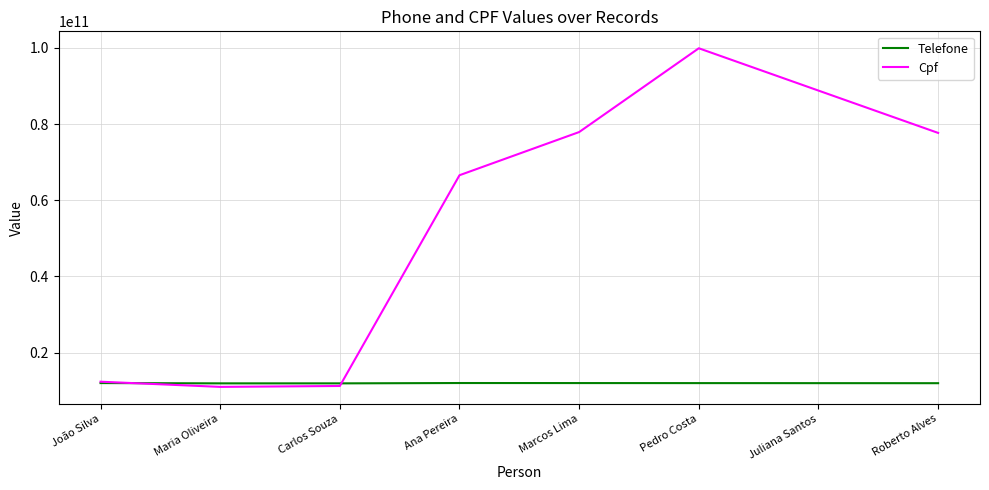

At which category does the chart reach its peak across all series?

Pedro Costa